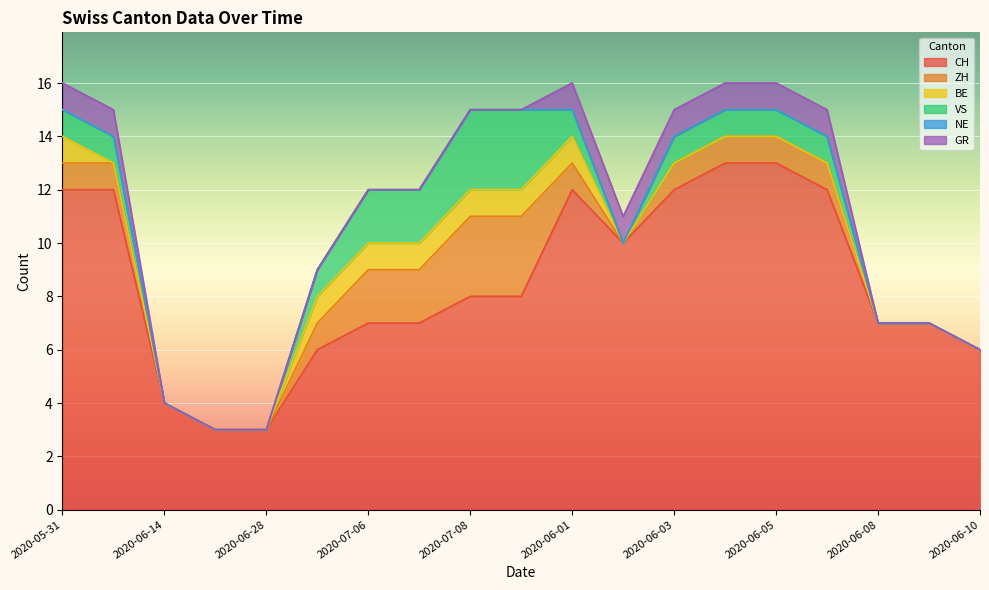

What is the difference between the VS values at 2020-06-03 and 2020-06-10?

1